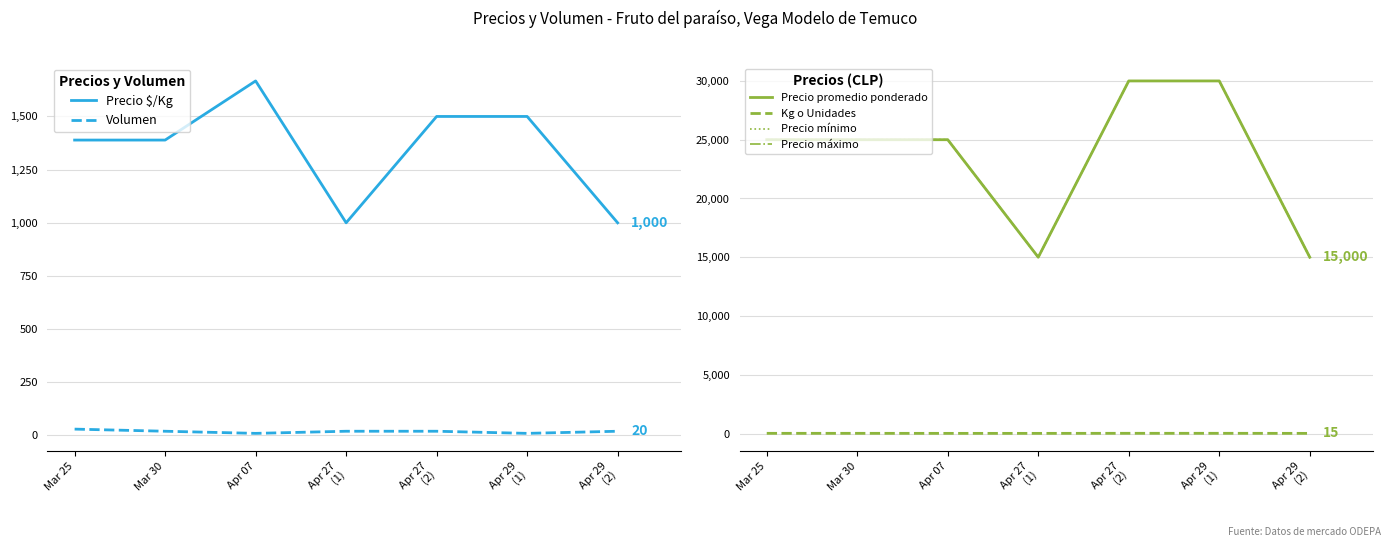

How many intersections are there between Volumen and Kg o Unidades?

3